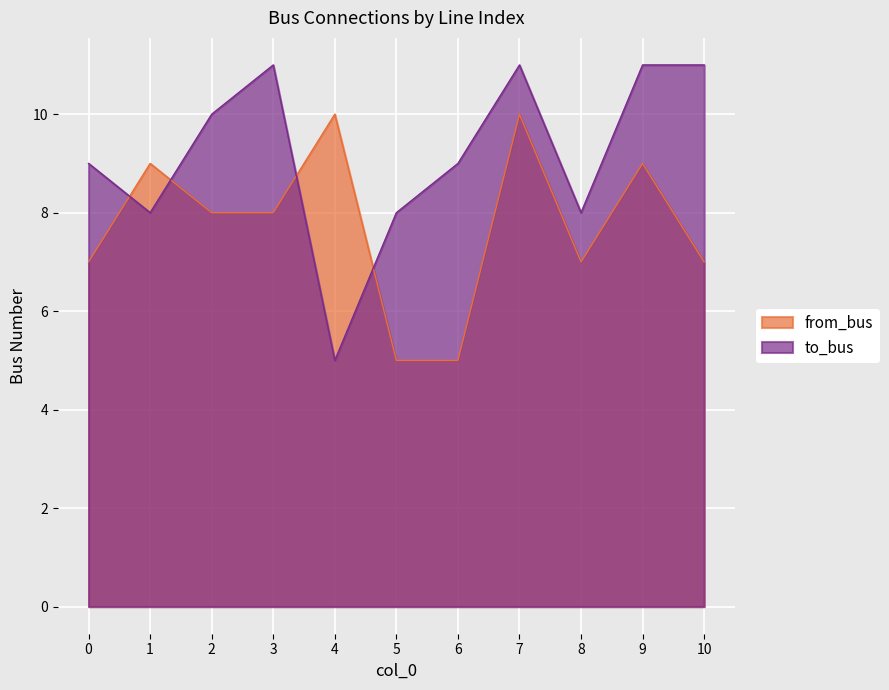

What is the sum of the from_bus values at 6 and 1?

14